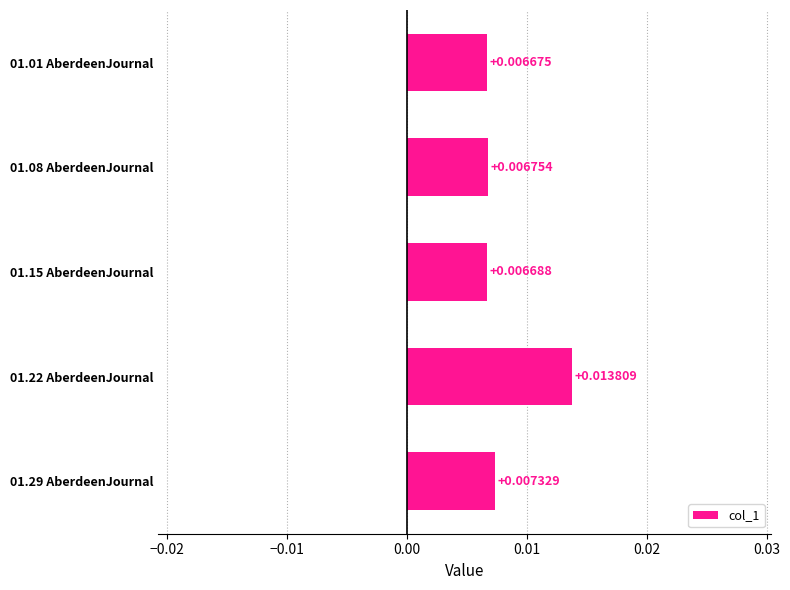

Rank the categories by value from lowest to highest.

01.01 AberdeenJournal, 01.15 AberdeenJournal, 01.08 AberdeenJournal, 01.29 AberdeenJournal, 01.22 AberdeenJournal